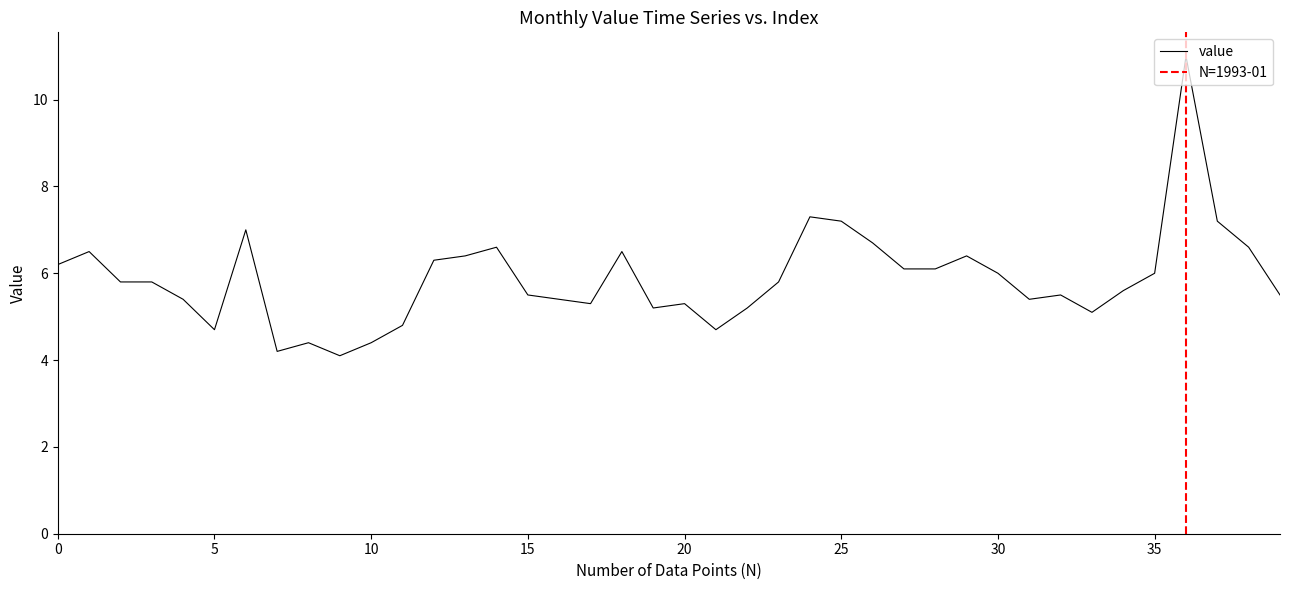

What is the maximum value for value?

11.0